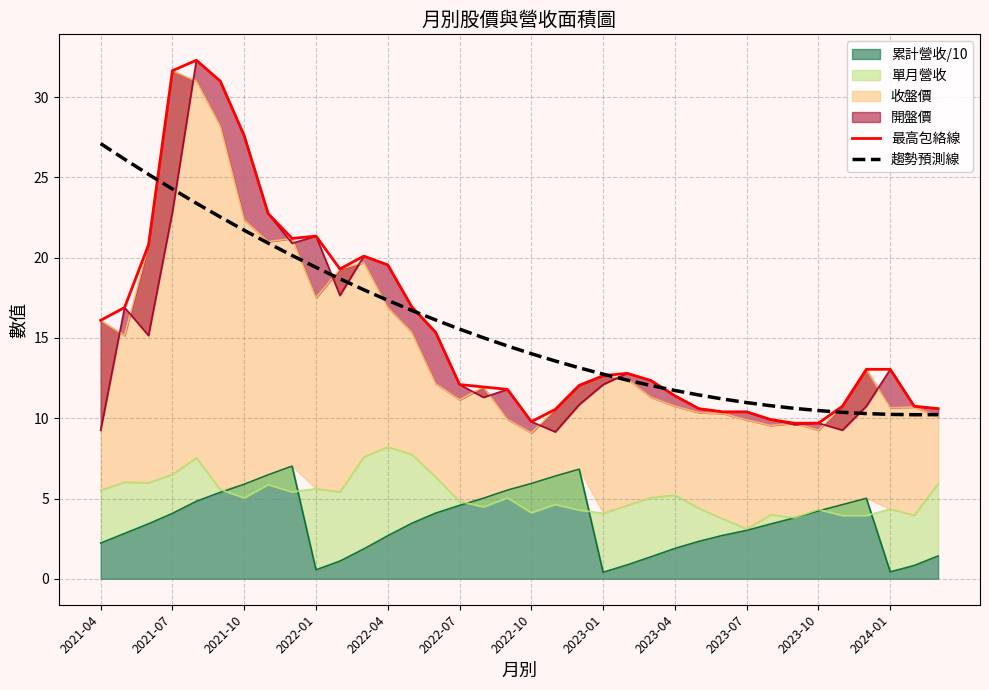

Between 2022-07 and 14, which series saw the biggest shift?

最高包絡線